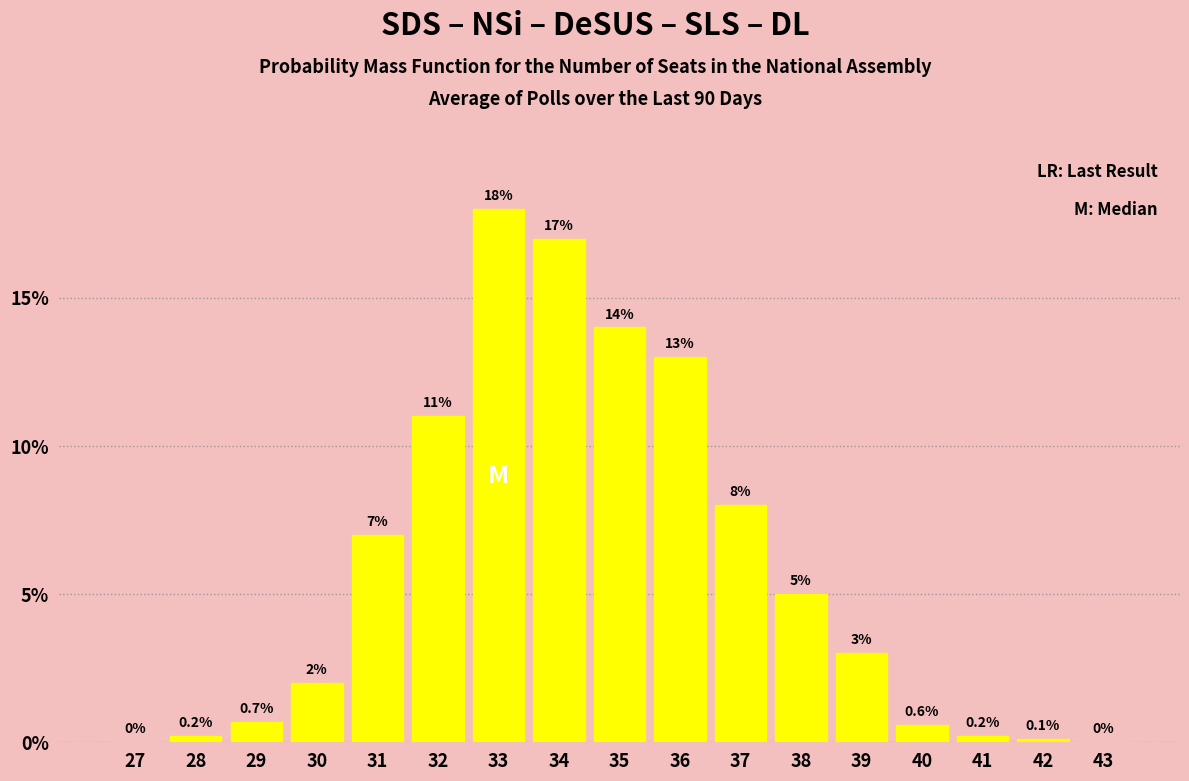

Reading left to right, what are all the values shown in this chart?

27=0.0	28=0.2	29=0.7	30=2.0	31=7.0	32=11.0	33=18.0	34=17.0	35=14.0	36=13.0	37=8.0	38=5.0	39=3.0	40=0.6	41=0.2	42=0.1	43=0.0